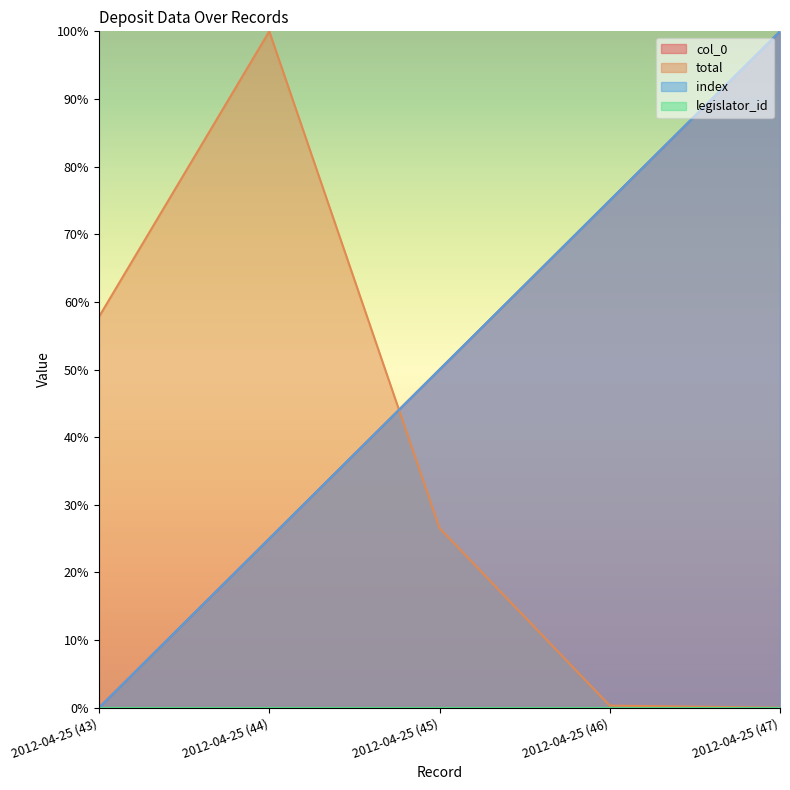

Does the chart have visible grid lines?

No